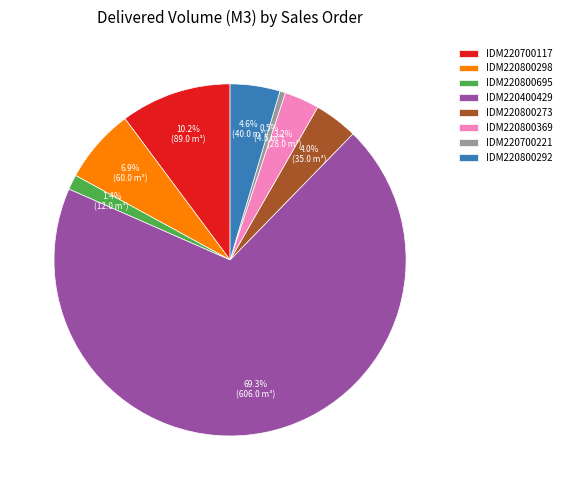

What portion of the pie excludes IDM220800292?

95.4%